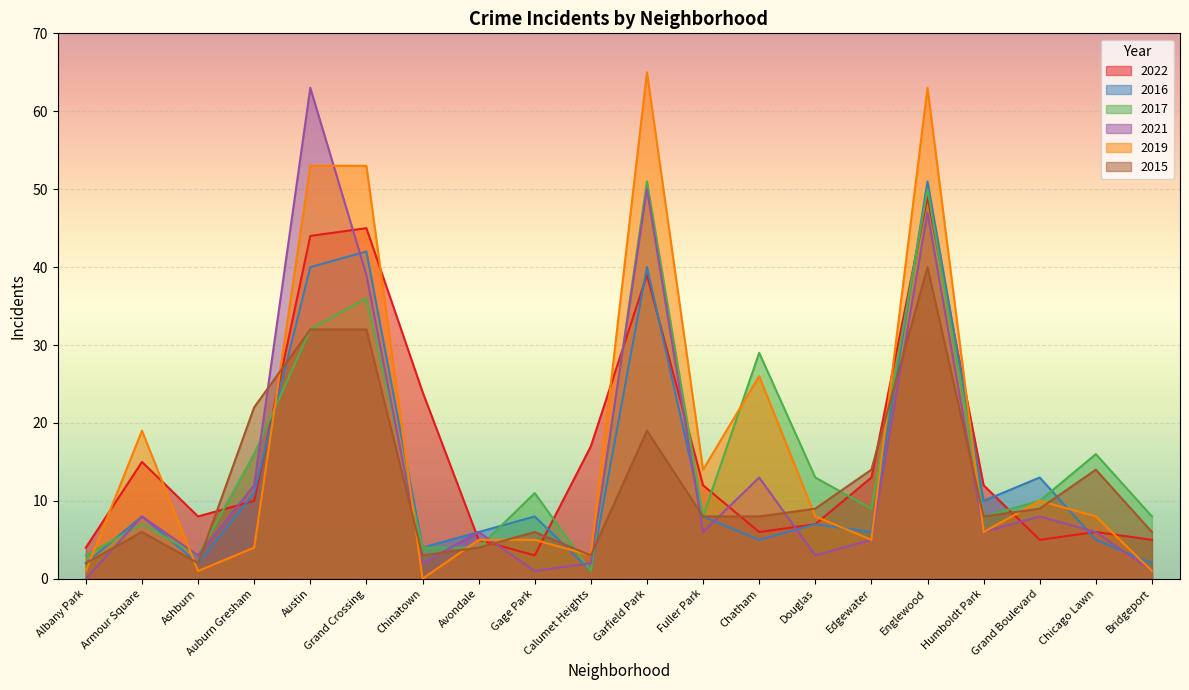

After their last crossing, which series has the higher values: 2022 or 2016?

2022